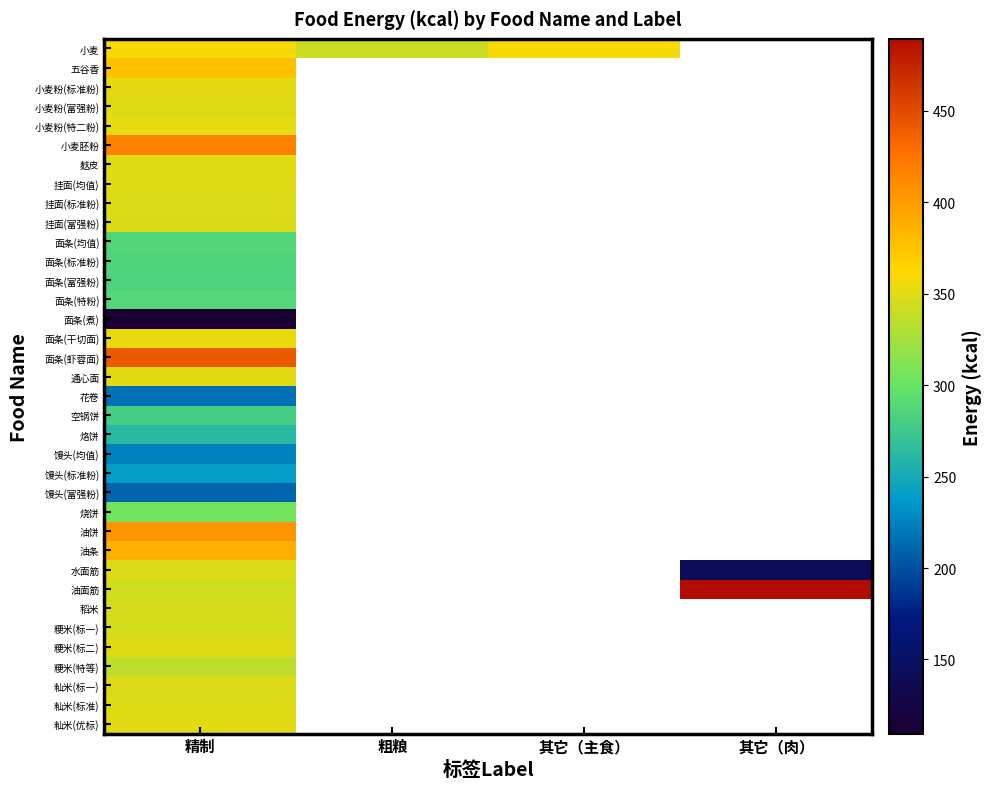

Which series changed the most between 精制 and 粗粮?

小麦